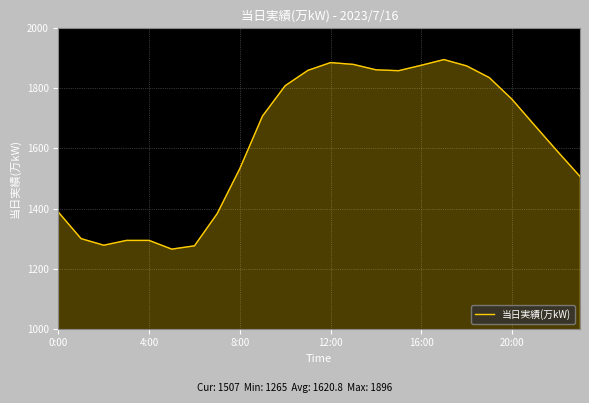

What is the maximum value shown in the chart?

1896